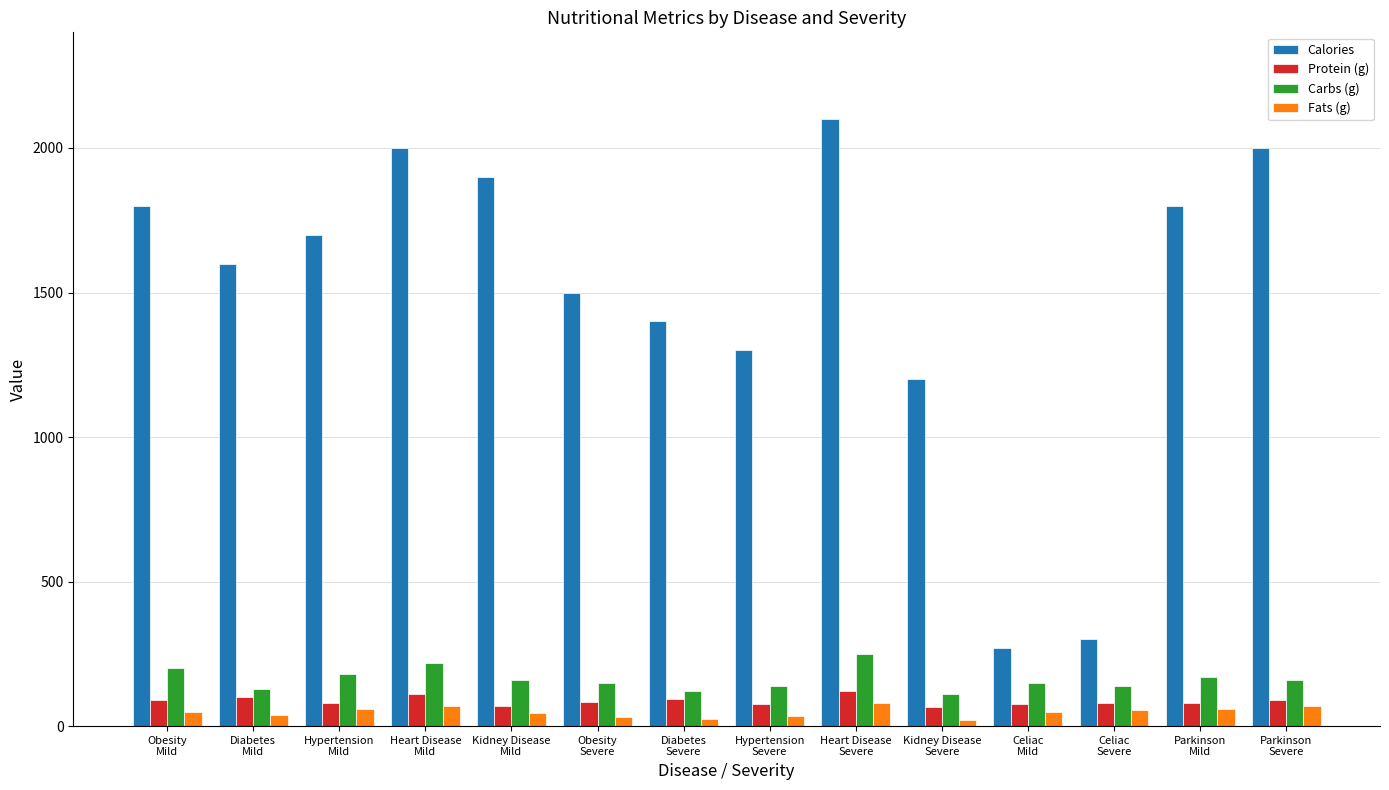

Which series changed the most between Kidney Disease
Severe and Celiac
Mild?

Calories